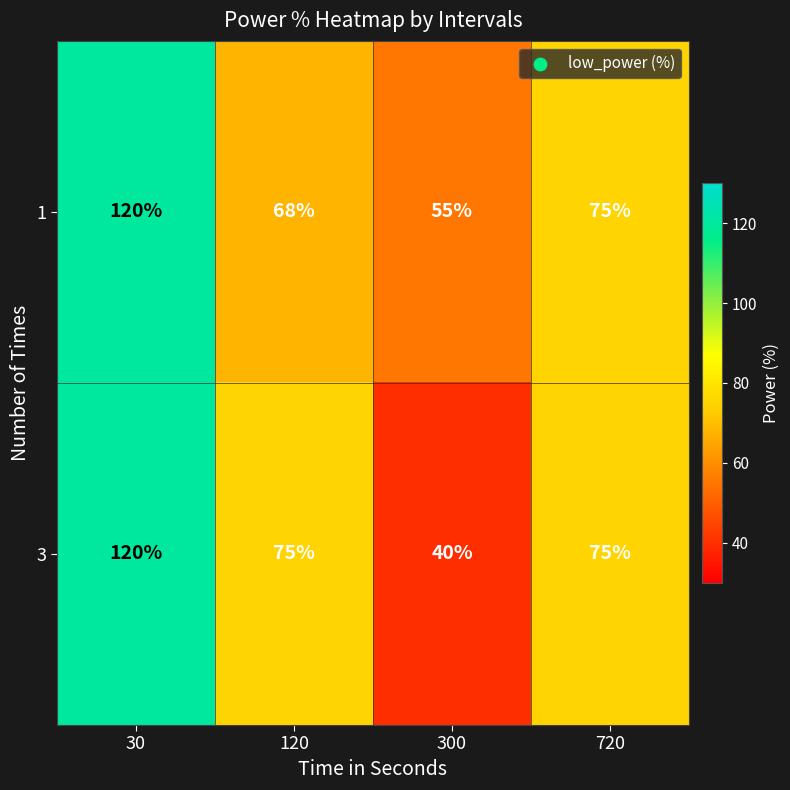

Which series has the largest total across all categories?

1